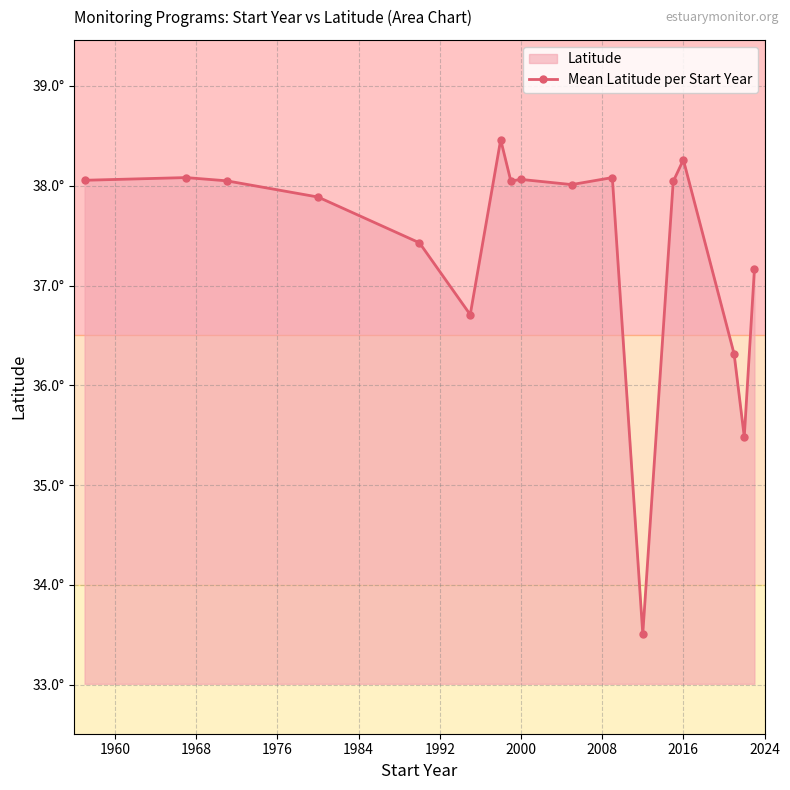

How many distinct data groups are displayed?

1